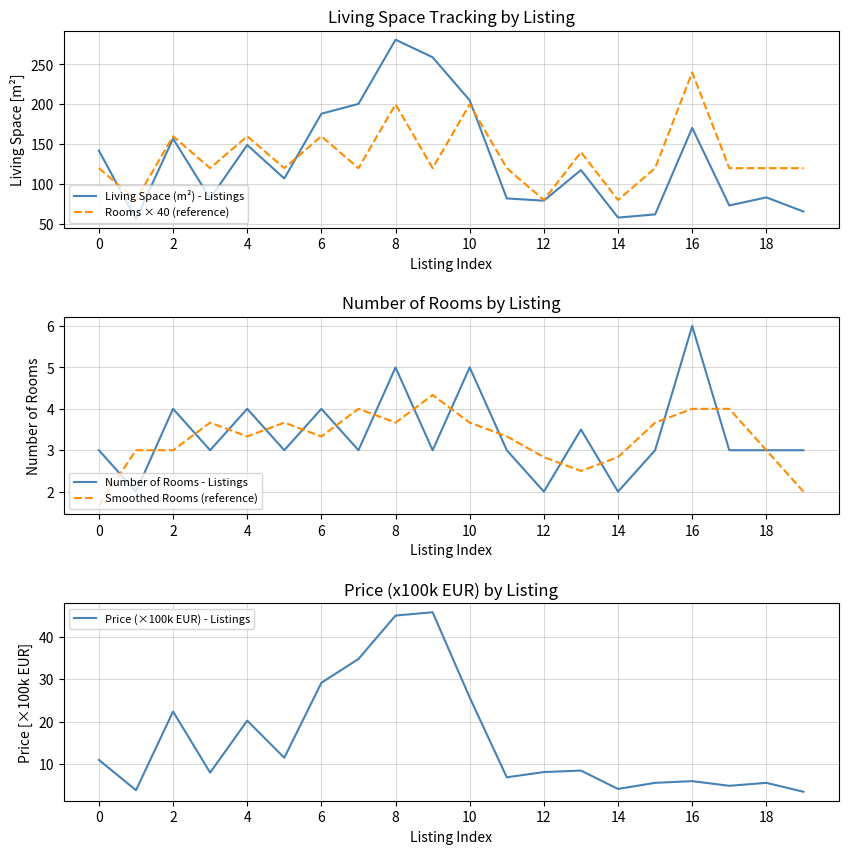

Reading left to right, list all the values displayed in this chart.

Living Space (m²) - Listings: 142.0	56.0	157.0	82.0	149.0	107.0	188.2	200.5	281.0	259.0	205.0	82.0	79.2	117.6	58.0	62.0	170.5	73.2	83.3	65.6
Rooms × 40 (reference): 120.0	80.0	160.0	120.0	160.0	120.0	160.0	120.0	200.0	120.0	200.0	120.0	80.0	140.0	80.0	120.0	240.0	120.0	120.0	120.0
Number of Rooms - Listings: 3.0	2.0	4.0	3.0	4.0	3.0	4.0	3.0	5.0	3.0	5.0	3.0	2.0	3.5	2.0	3.0	6.0	3.0	3.0	3.0
Smoothed Rooms (reference): 1.7	3.0	3.0	3.7	3.3	3.7	3.3	4.0	3.7	4.3	3.7	3.3	2.8	2.5	2.8	3.7	4.0	4.0	3.0	2.0
Price (×100k EUR) - Listings: 11.0	3.9	22.4	8.0	20.2	11.5	29.2	34.8	45.0	45.8	25.7	6.9	8.1	8.5	4.2	5.6	6.0	4.9	5.6	3.5